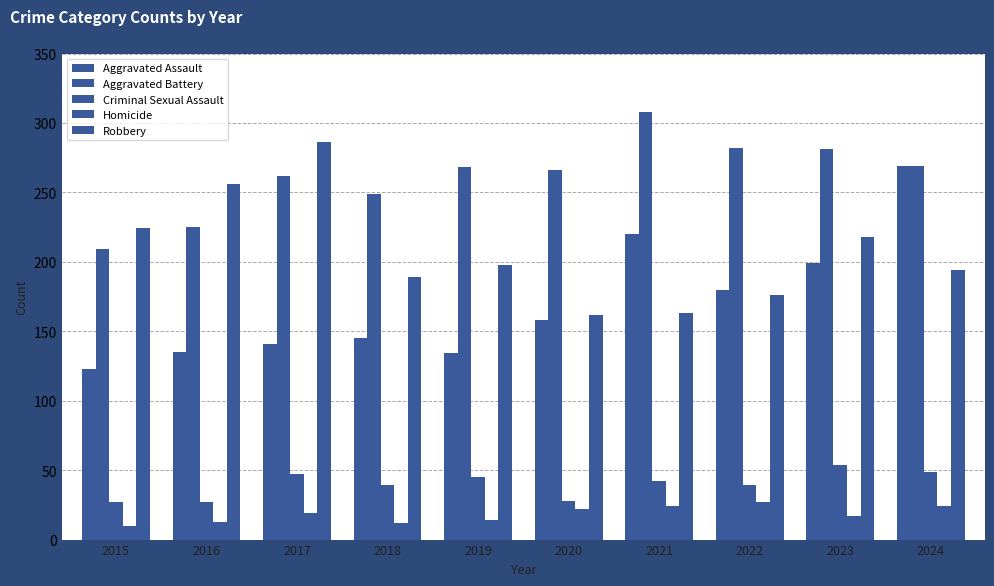

How many data points in Homicide are less than 19?

5